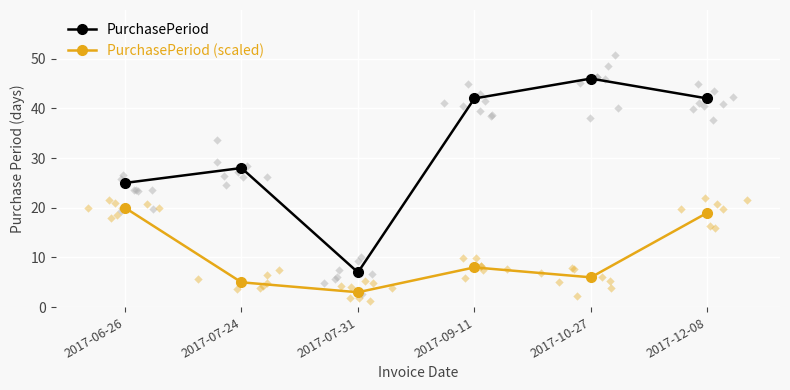

What is the total value across all series at 2017-06-26?

45